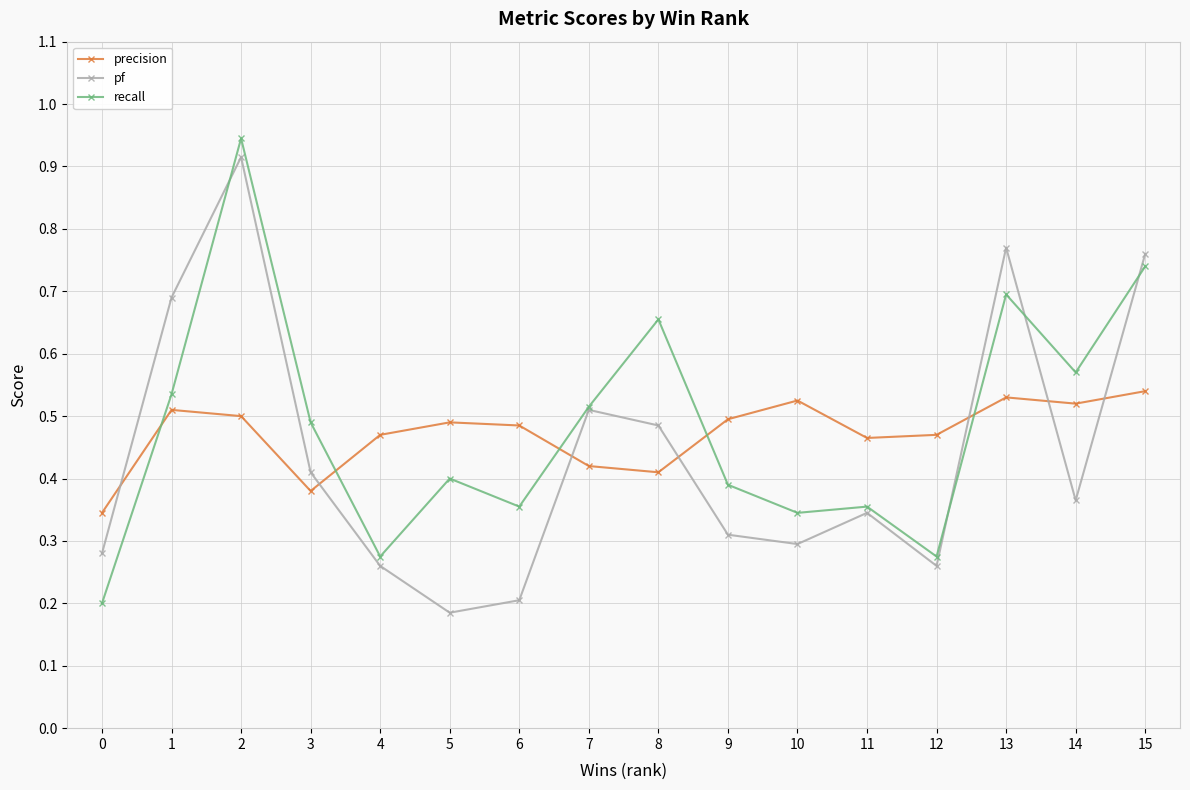

What is the total value across all series at 6?

1.0